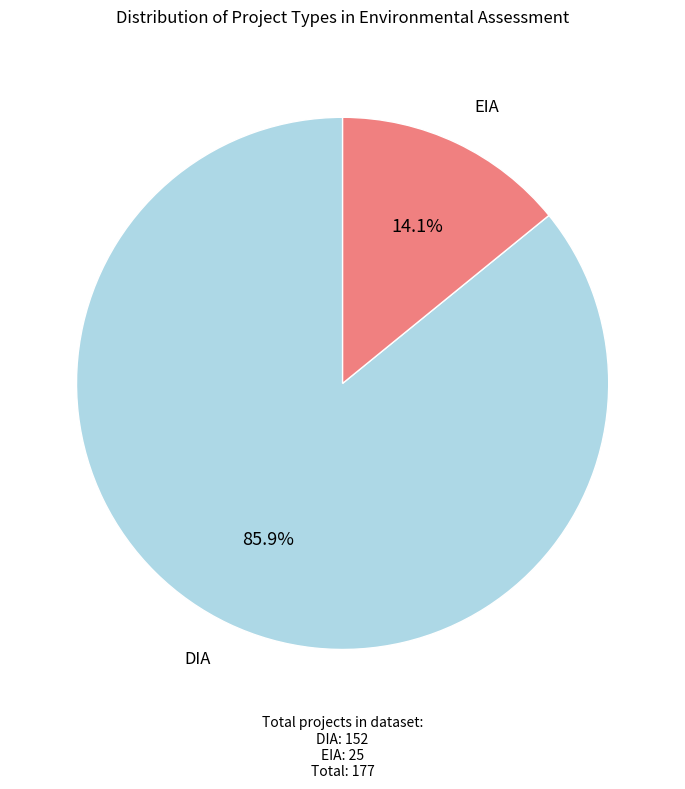

Combined, do EIA and DIA account for over 50%?

Yes